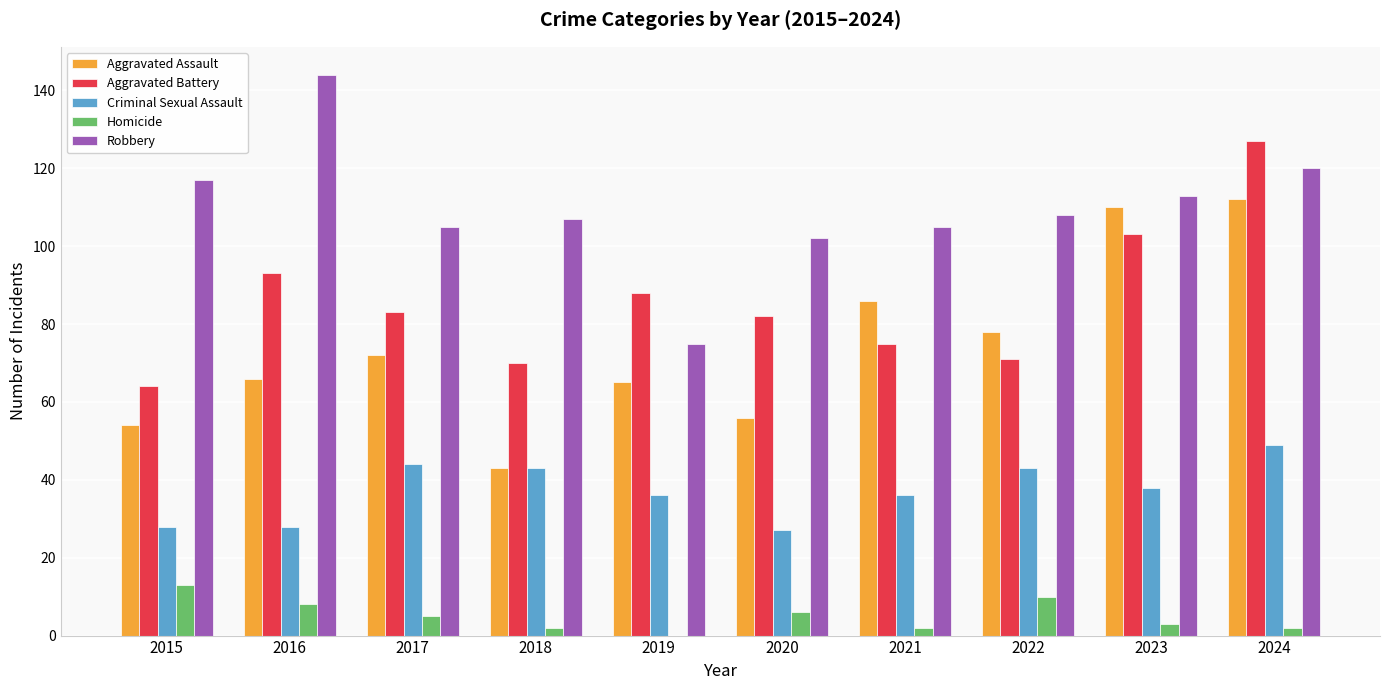

What is the sum of all Aggravated Assault values?

742